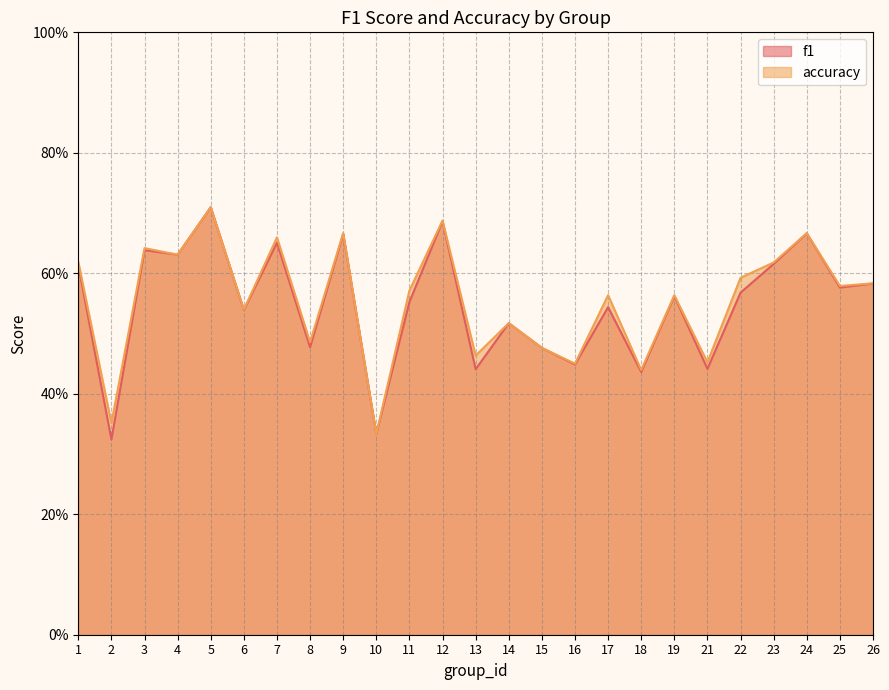

At how many categories does at least one series exceed 0?

25